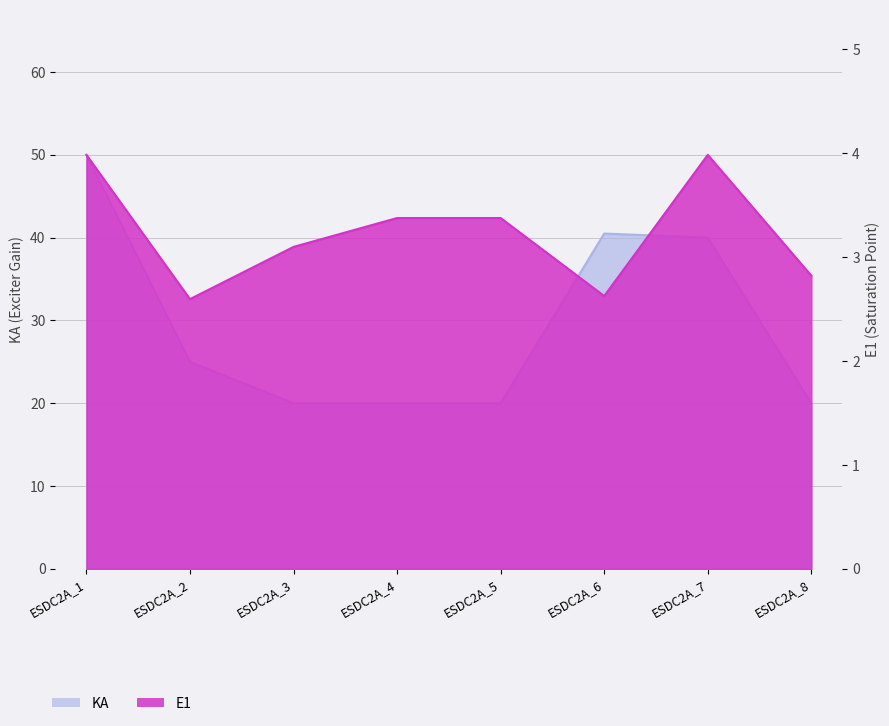

At which label does E1 reach its minimum?

ESDC2A_2